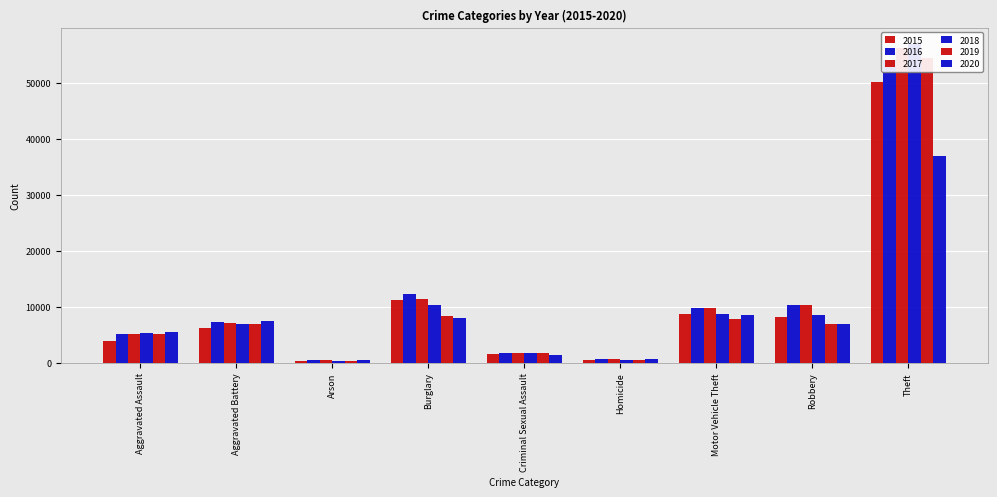

Read the 2020 value at Criminal Sexual Assault.

1306